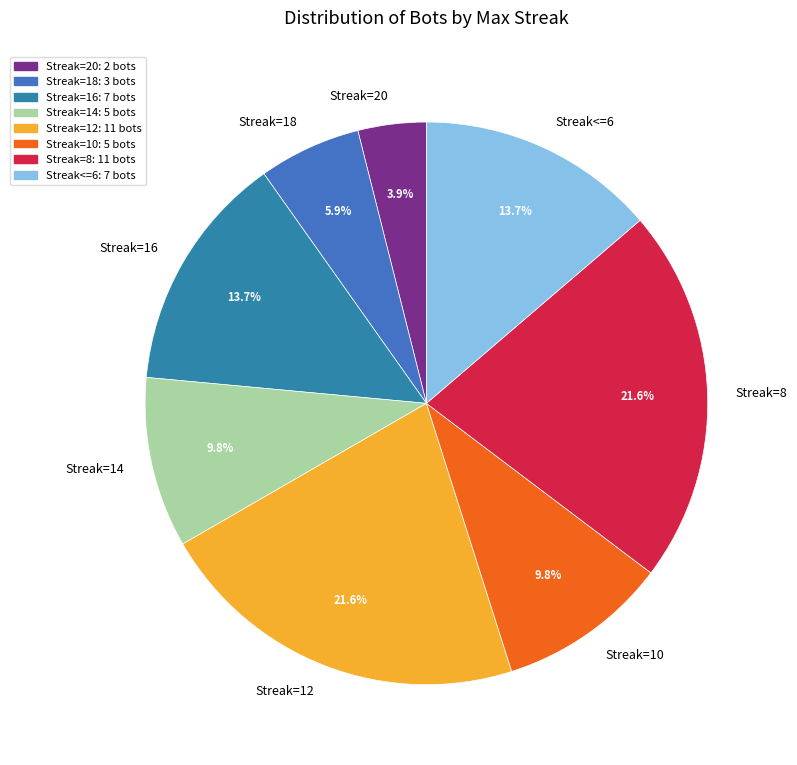

What portion of the pie excludes Streak=8?

78.4%